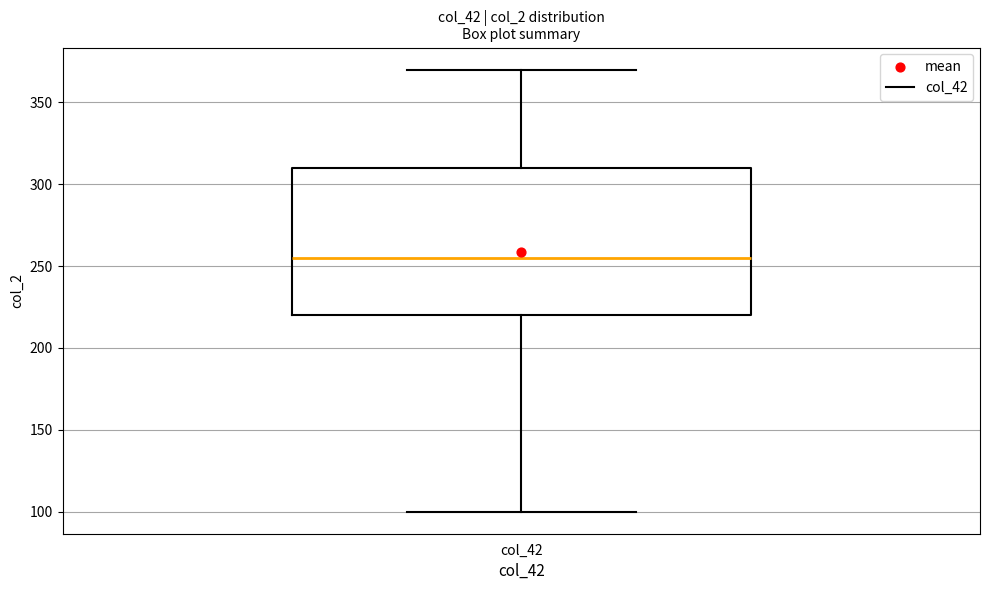

Where is the lower edge of the box for col_42 on the y-axis? The values are not printed on the chart, so give them approximately, as read against the axis.

220